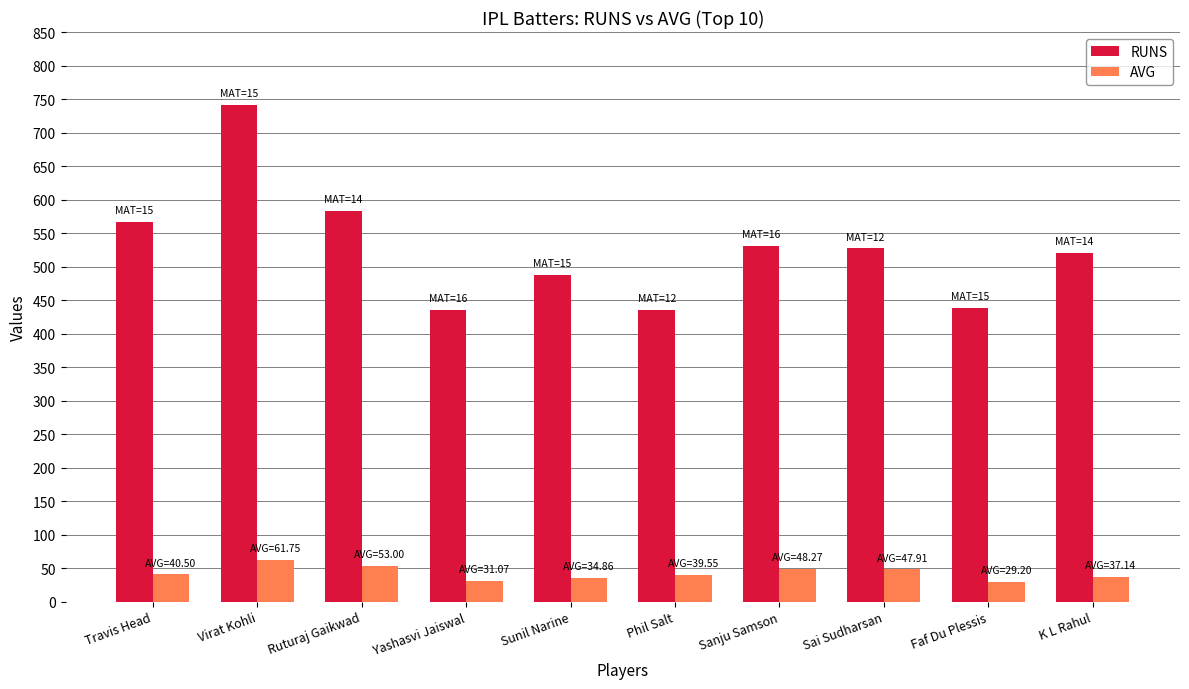

At which category is the sum across all series the highest?

Virat Kohli